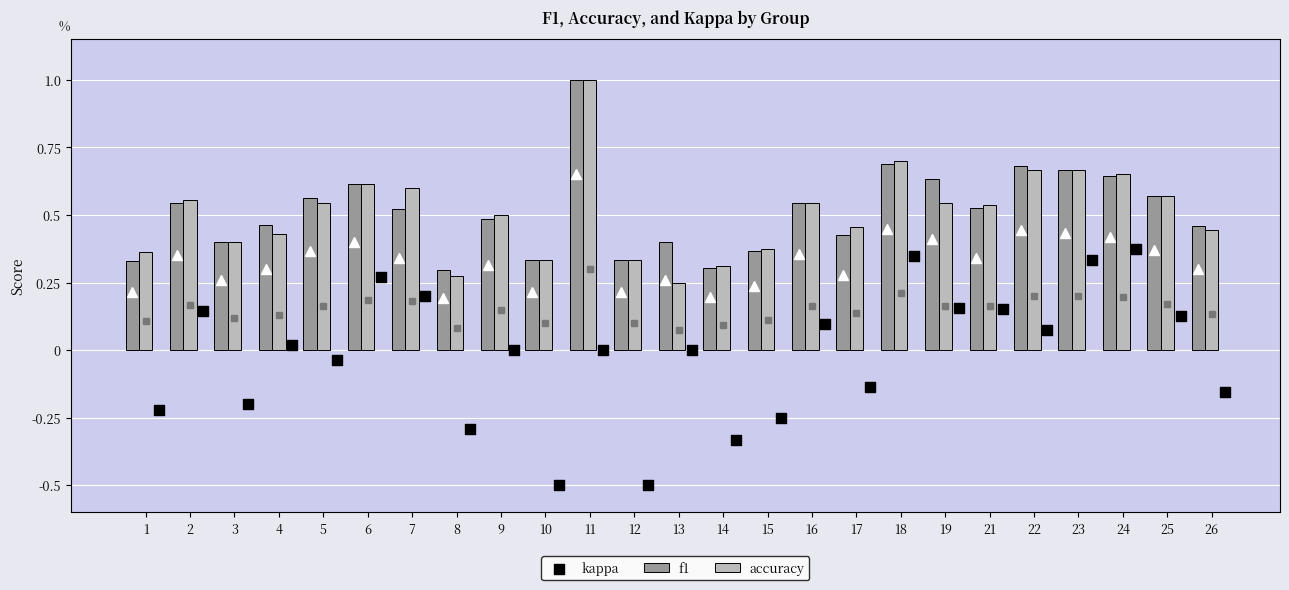

Which series contains the lowest Y value?

kappa